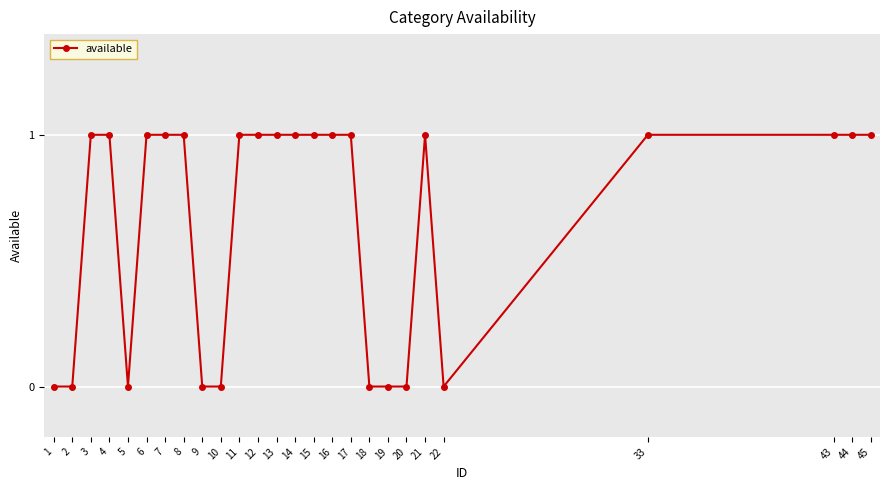

What is the value of the 8th point from the left?

1